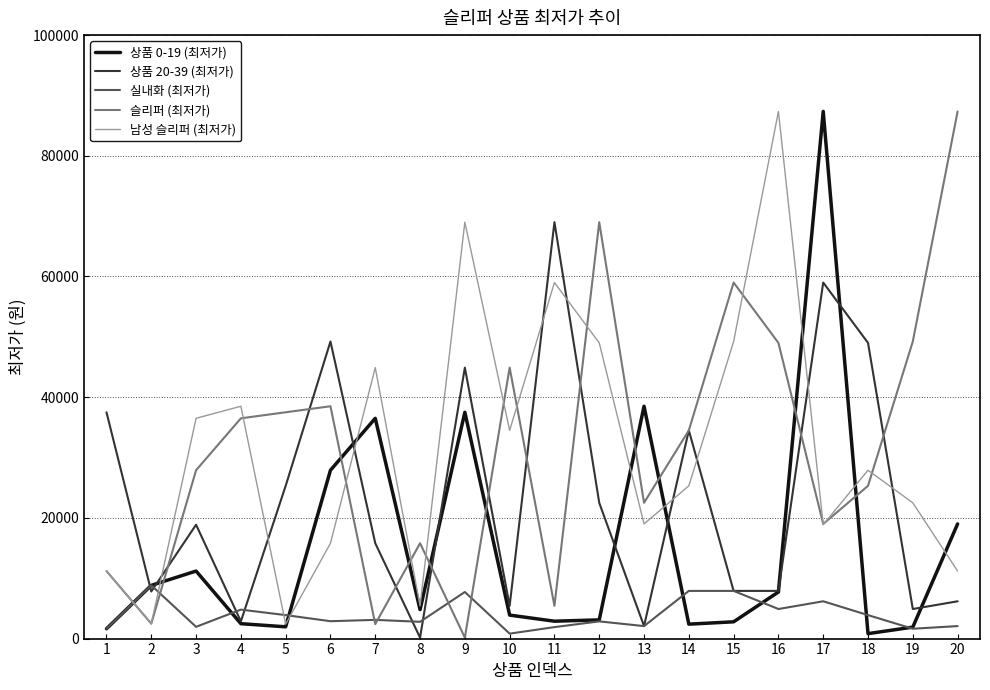

What is the maximum value for 실내화 (최저가)?

8820